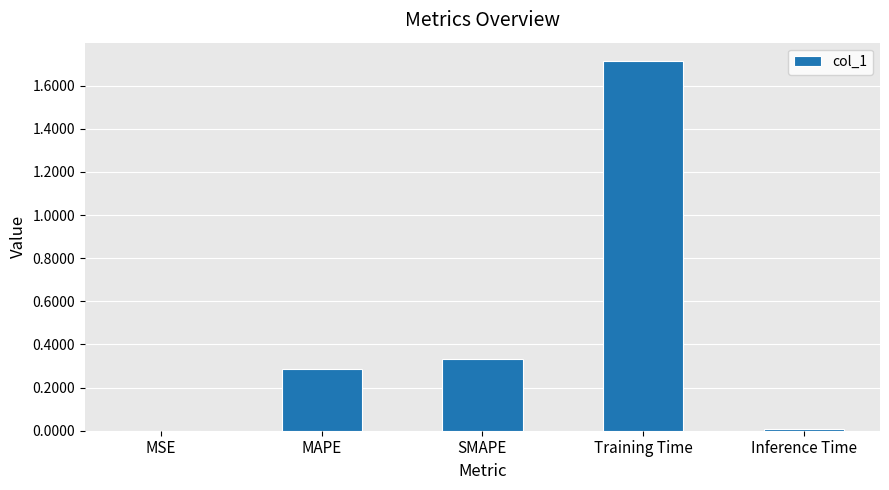

True or false: the data shows 0.3 at MAPE.

True